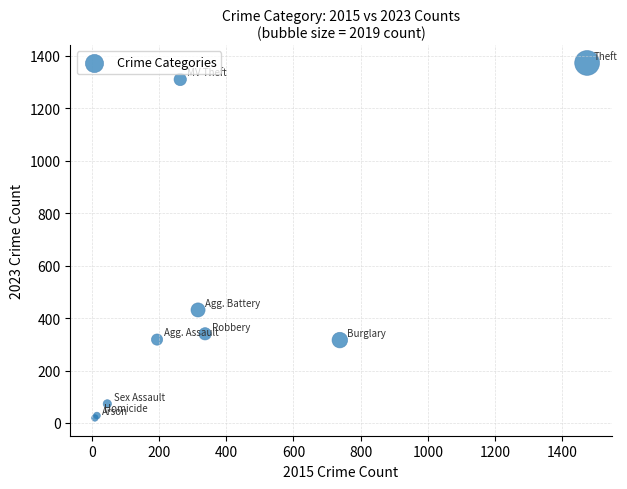

What Y value in the scatter plot is closest to 696?

431